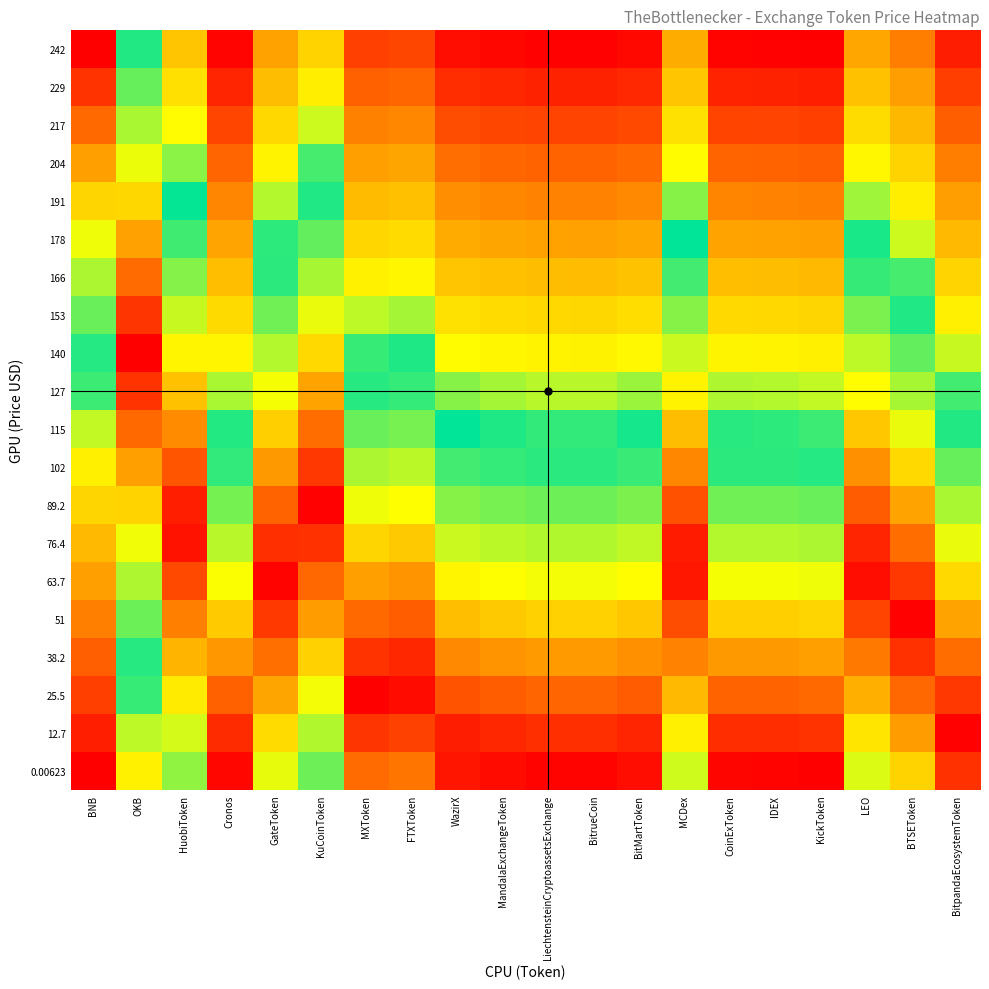

How many data points does each series have?

20